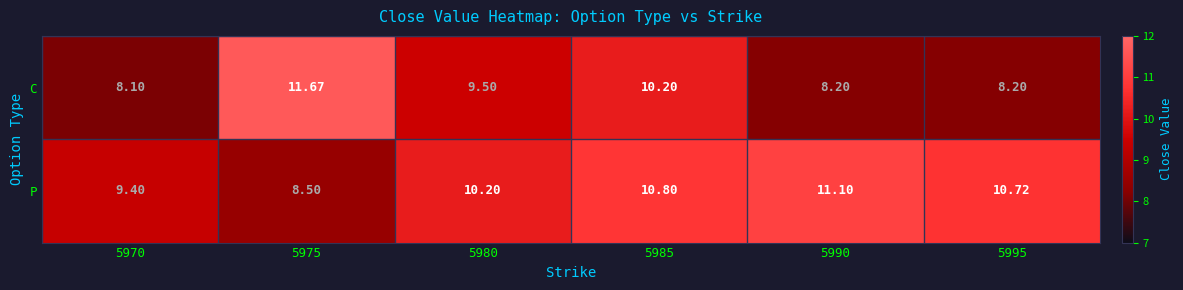

At 5970, list the series in order from smallest to largest.

C, P